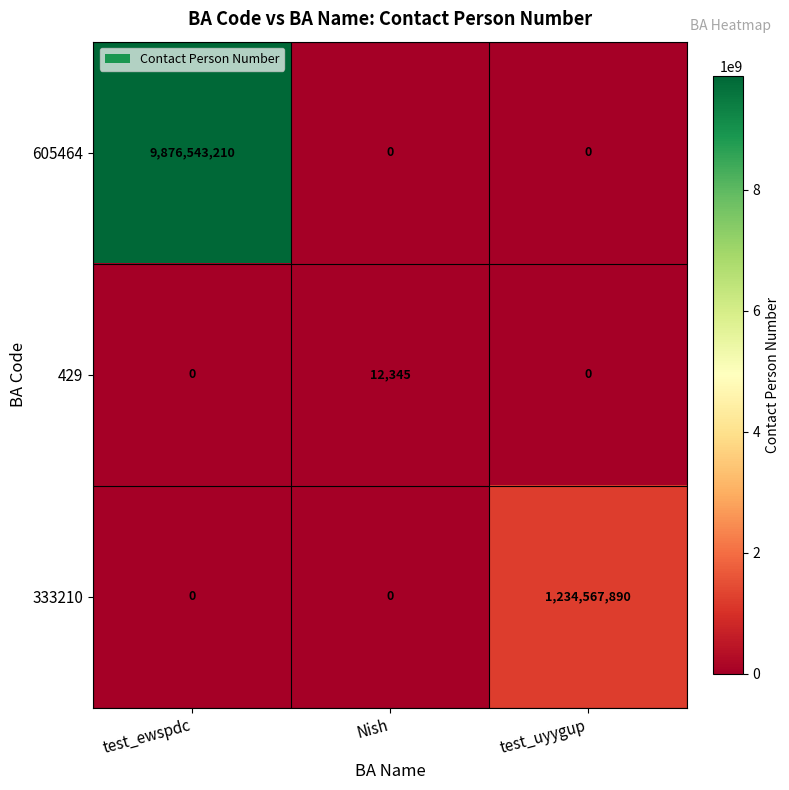

What is the sum of all 429 values?

12345